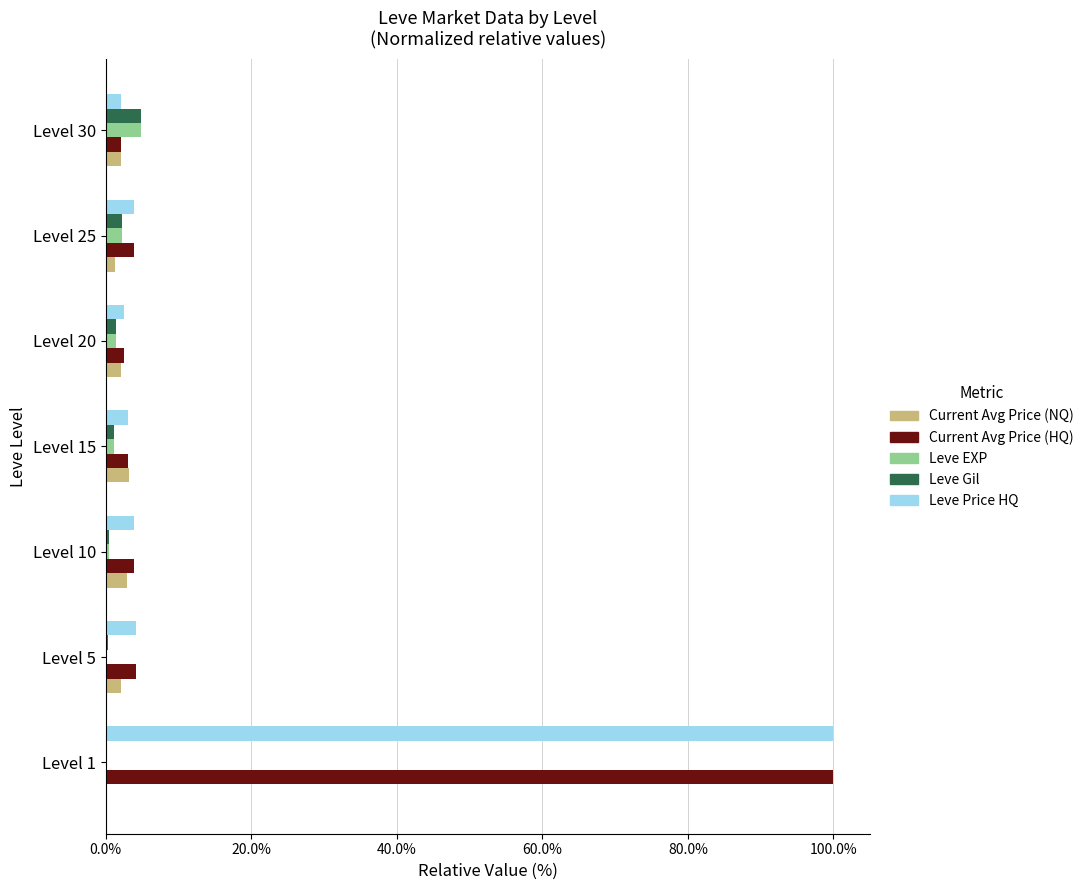

What are all the series names shown in the legend?

Current Avg Price (NQ), Current Avg Price (HQ), Leve EXP, Leve Gil, Leve Price HQ